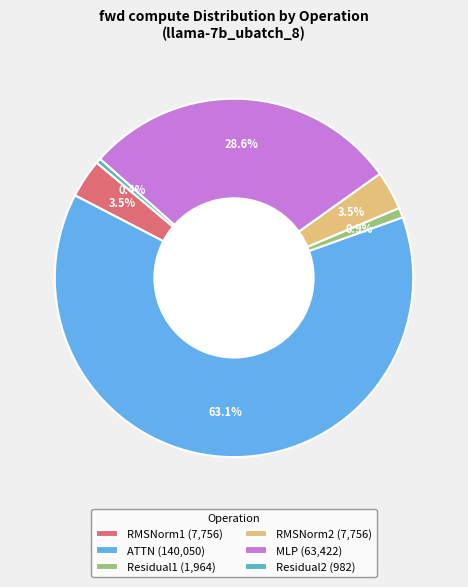

Does any single category account for the majority?

Yes